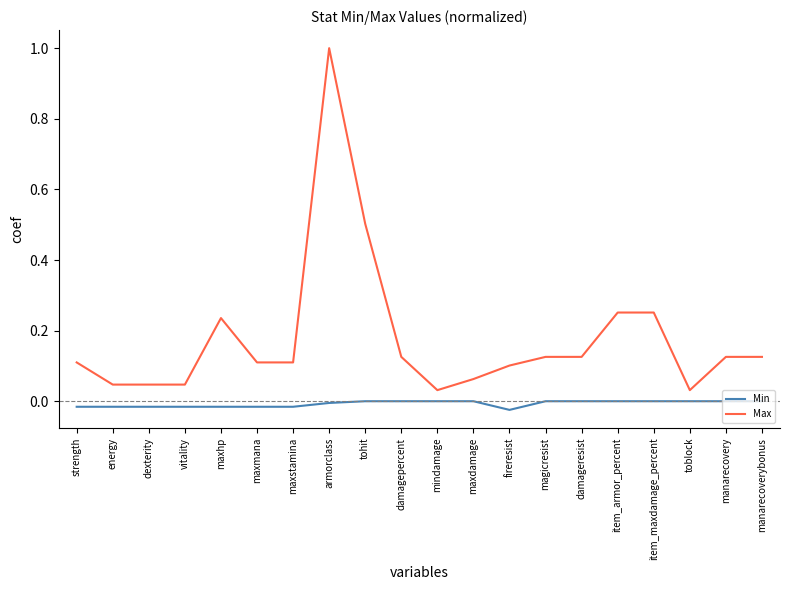

True or false: Min has a value of 0.0 at manarecoverybonus.

True